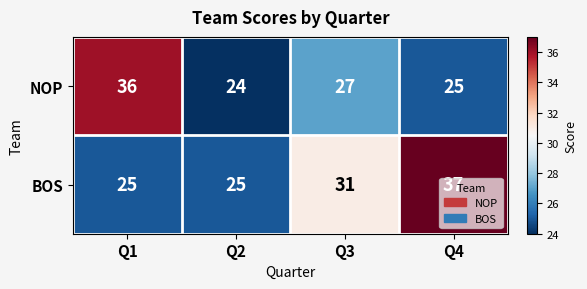

List the series in order of their overall mean, lowest first.

NOP, BOS